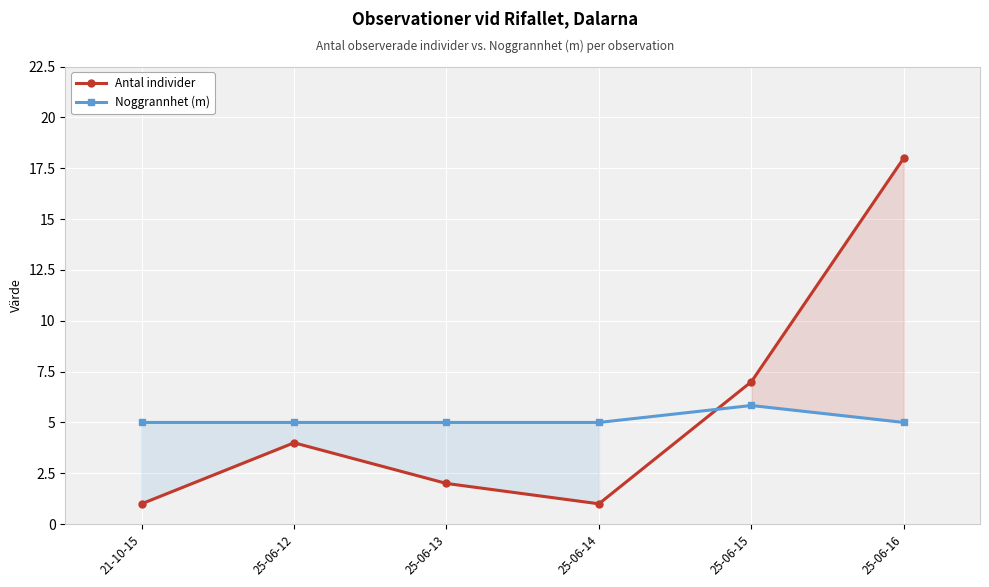

How many values in the Noggrannhet (m) series exceed 5?

1